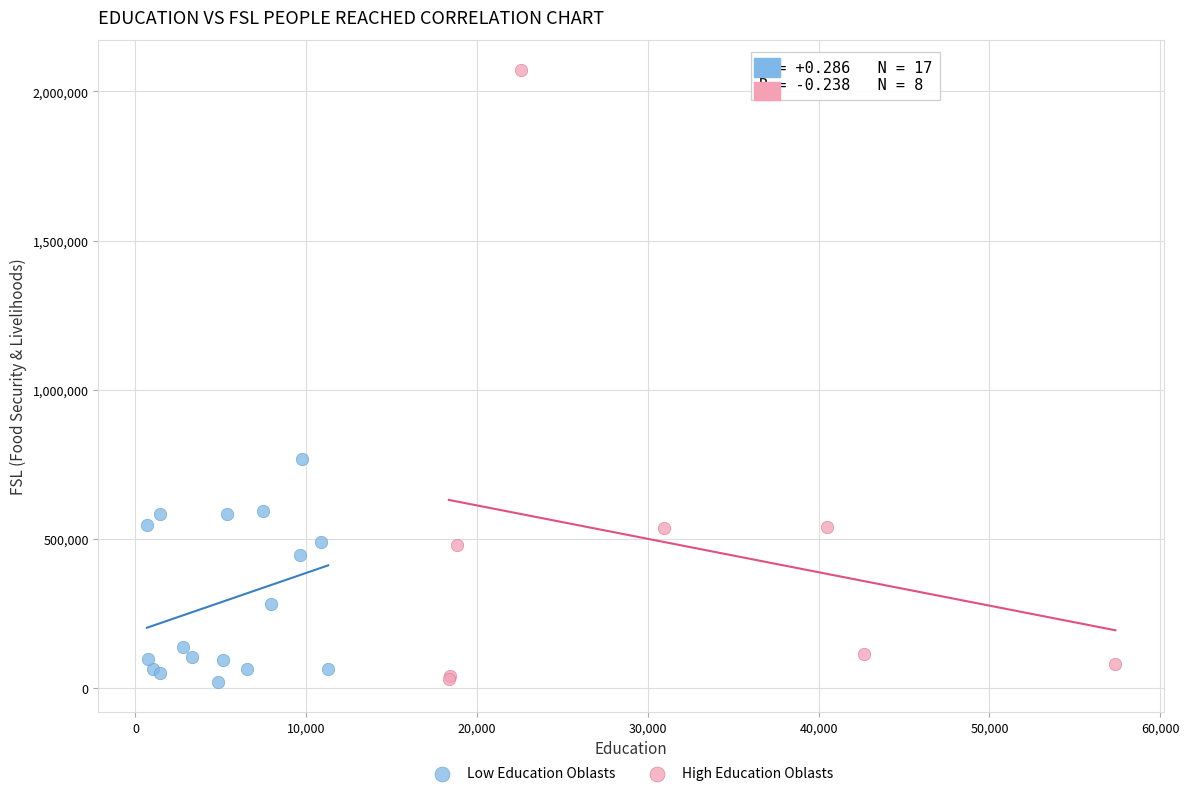

Which series reaches the maximum Y coordinate?

High Education Oblasts